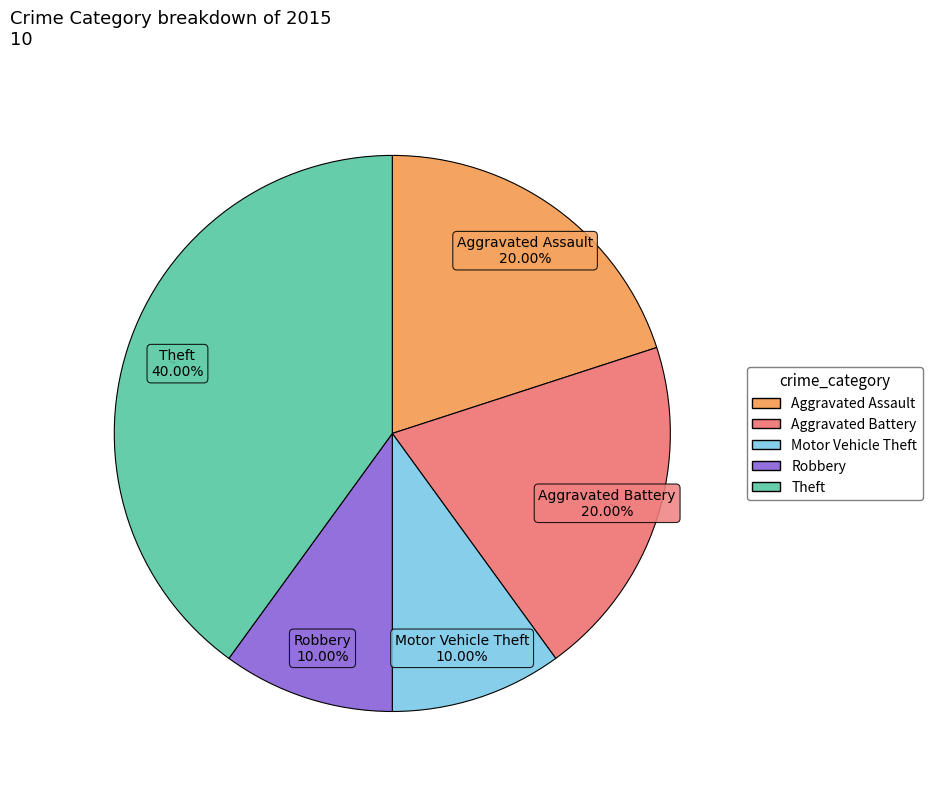

To the nearest percent, what percentage of the pie is Aggravated Assault?

20%